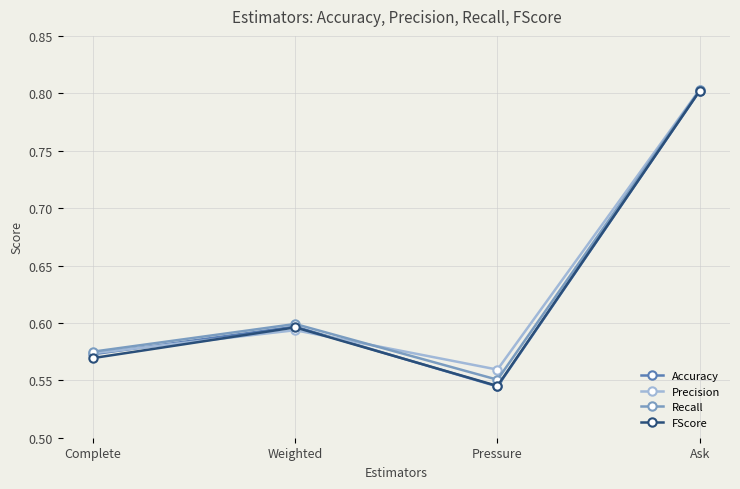

Where is the first local maximum for FScore?

Weighted